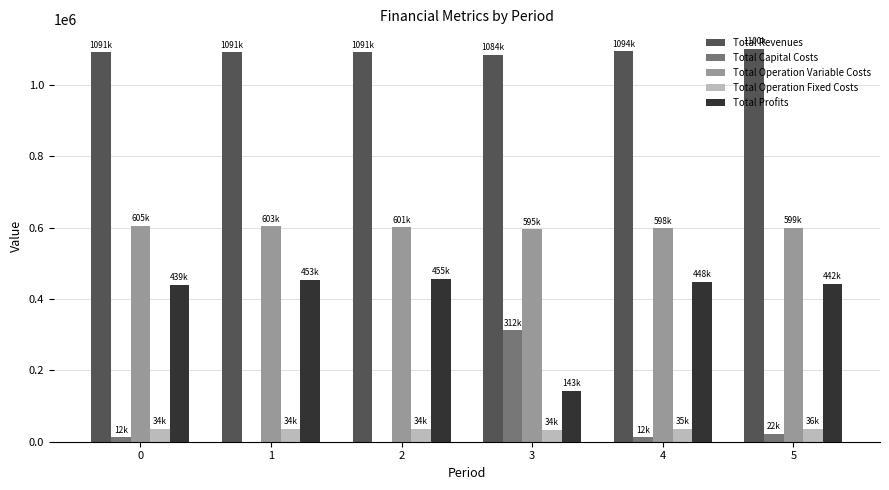

What is the total value across all series at 3?

2169007.2